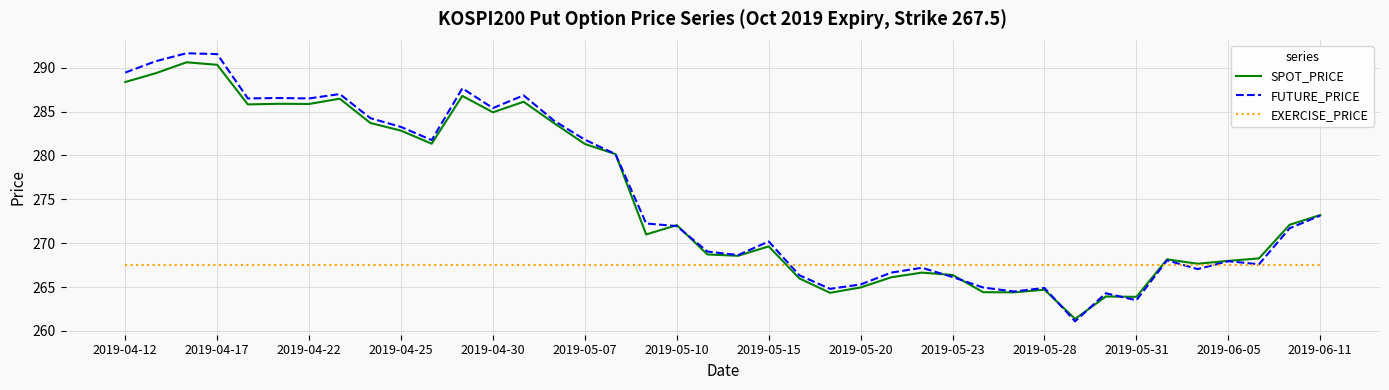

Which series has the widest spread of values?

FUTURE_PRICE